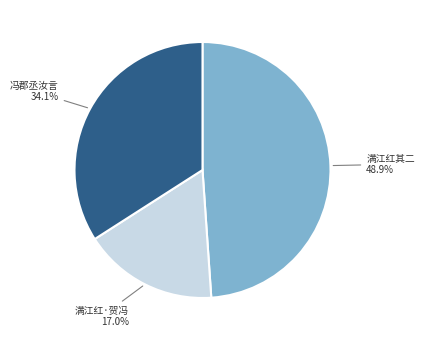

How many segments does this pie chart have?

3